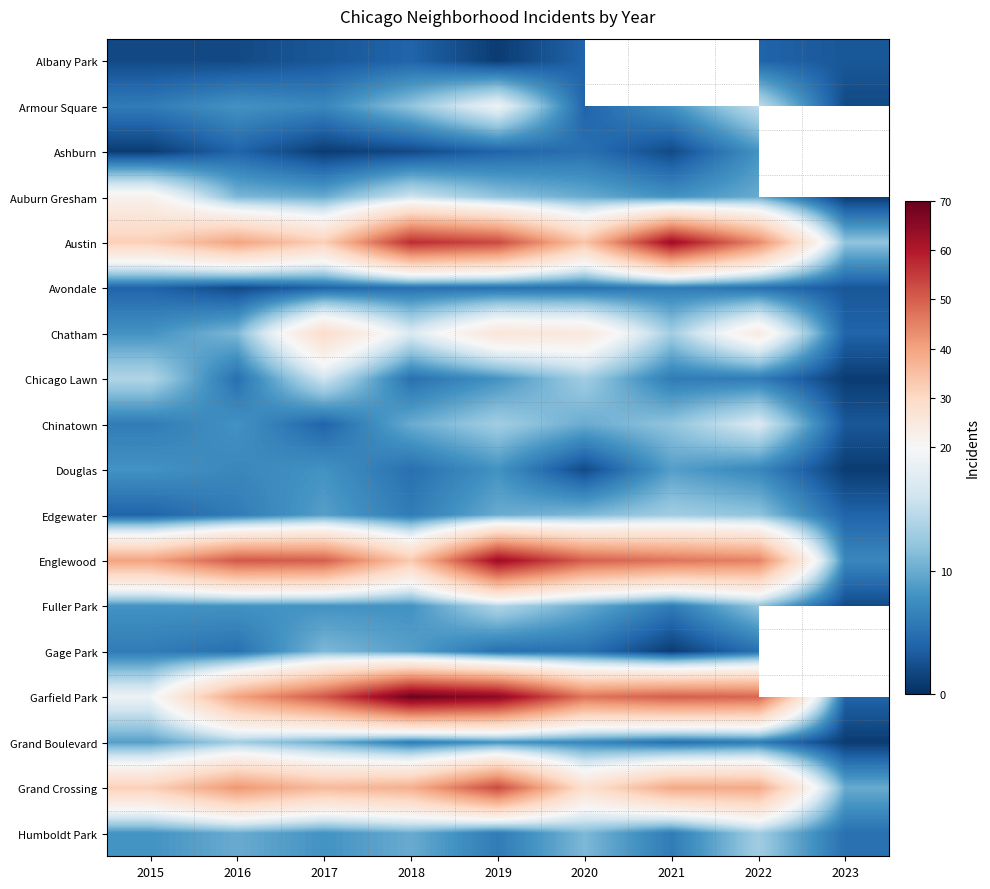

At how many categories does at least one series exceed 21?

8